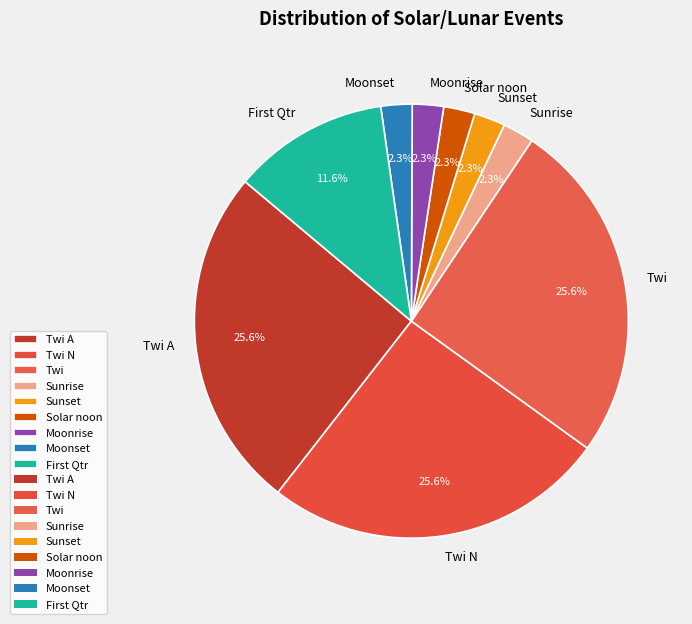

To the nearest percent, what portion does Twi N represent?

26%